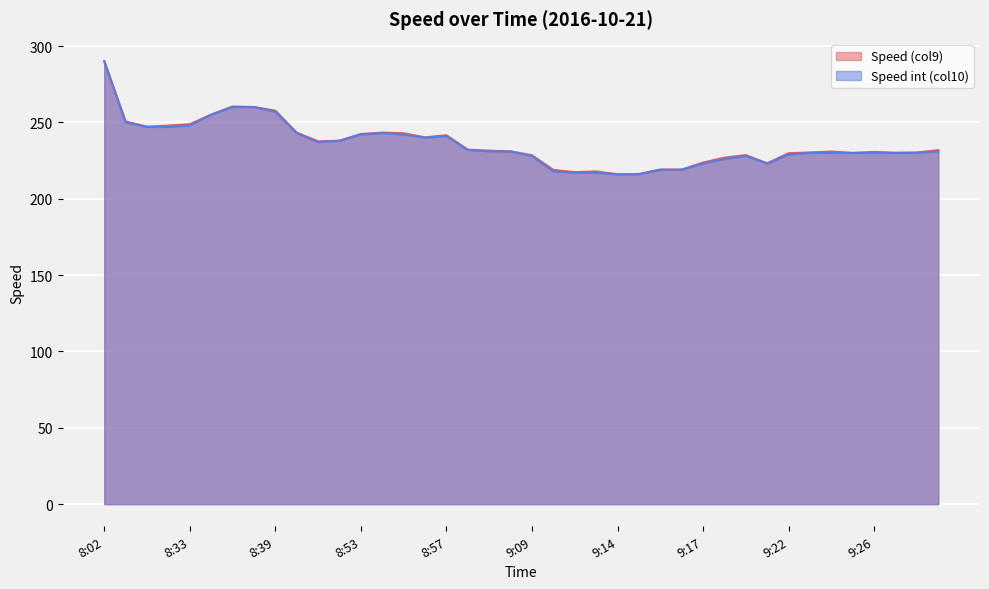

What are all the series names shown in the legend?

Speed (col9), Speed int (col10)